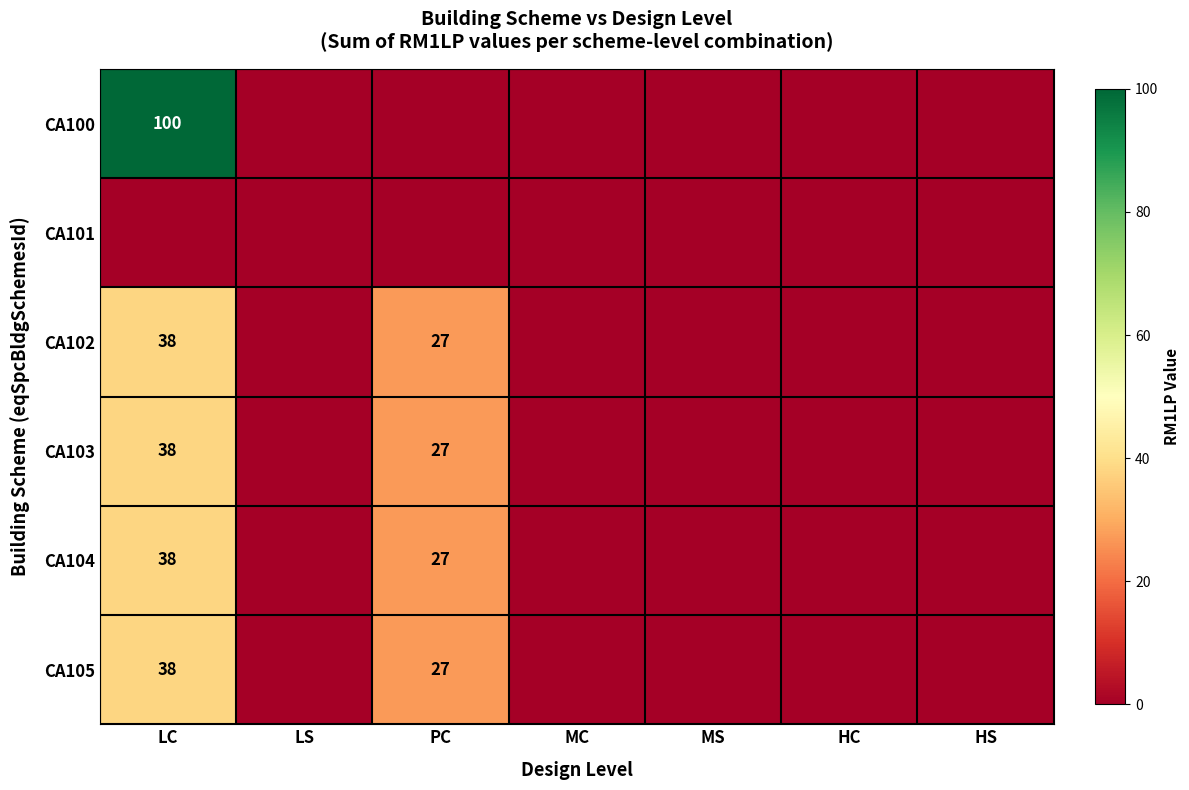

At which category is the sum across all series the highest?

LC